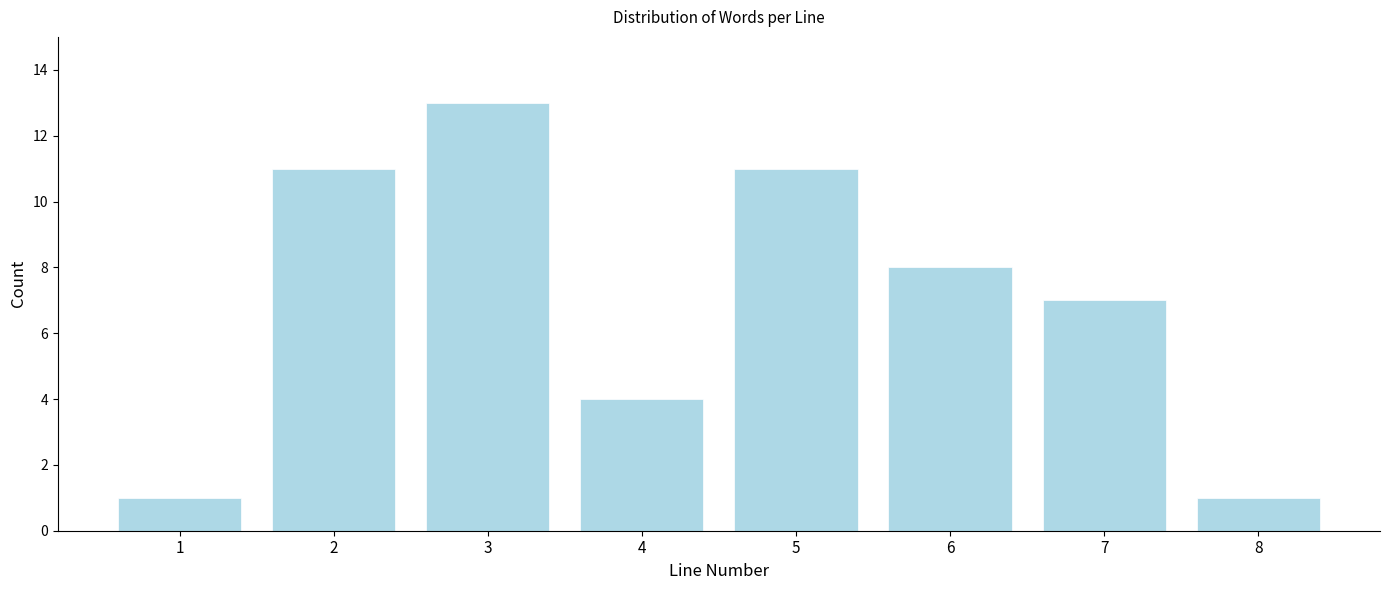

Reading left to right, transcribe all the data shown in this chart.

1	11	13	4	11	8	7	1